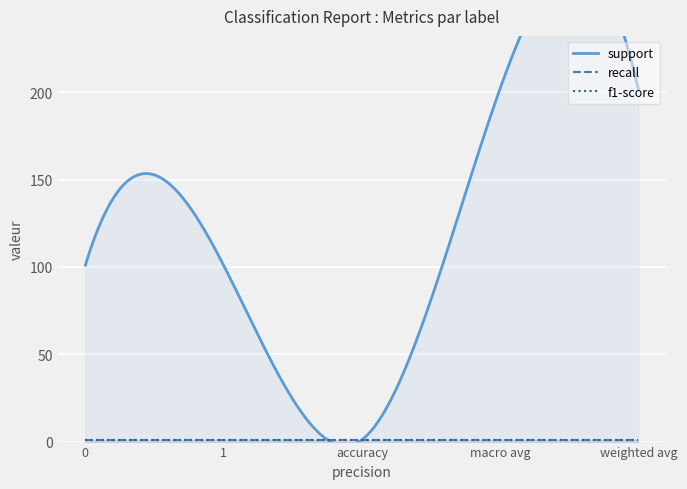

True or false: recall and support cross at least once.

False